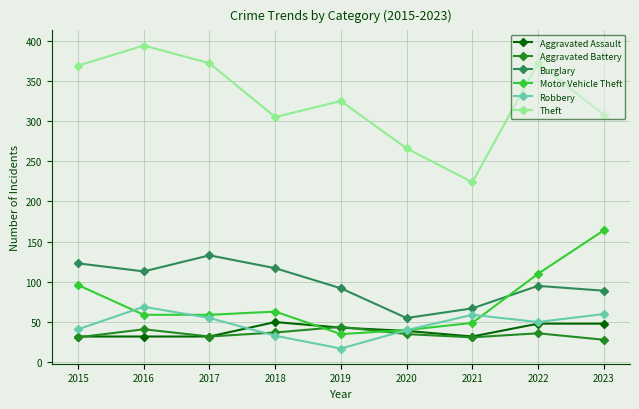

The Burglary series shows 92 at 2019. True or false?

True